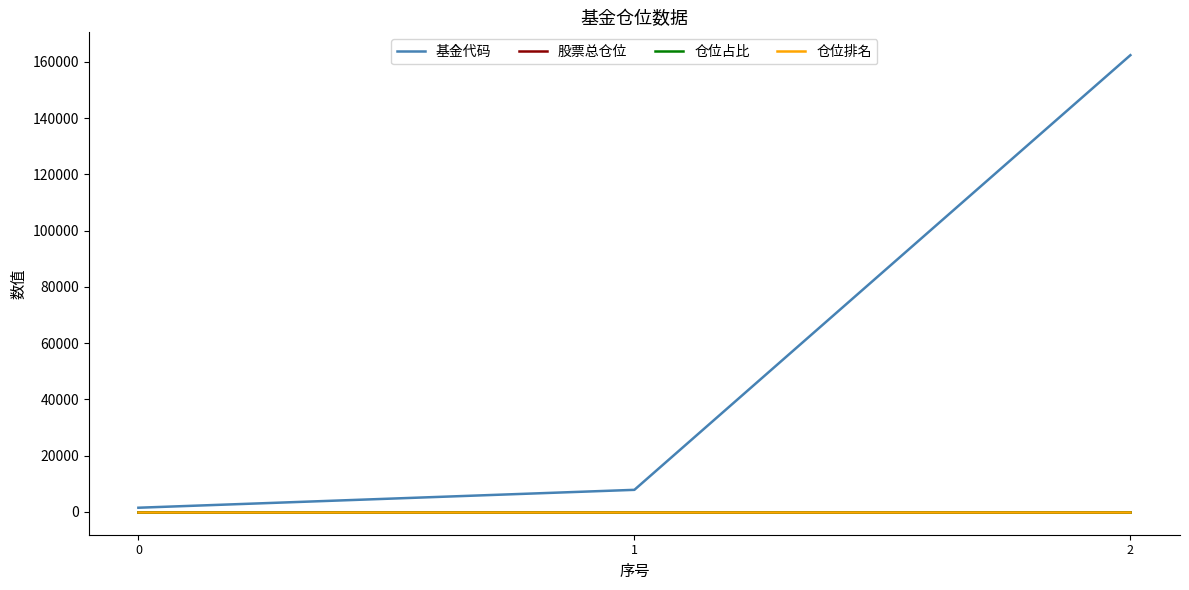

What is the difference between the highest and lowest values at 0?

1477.3